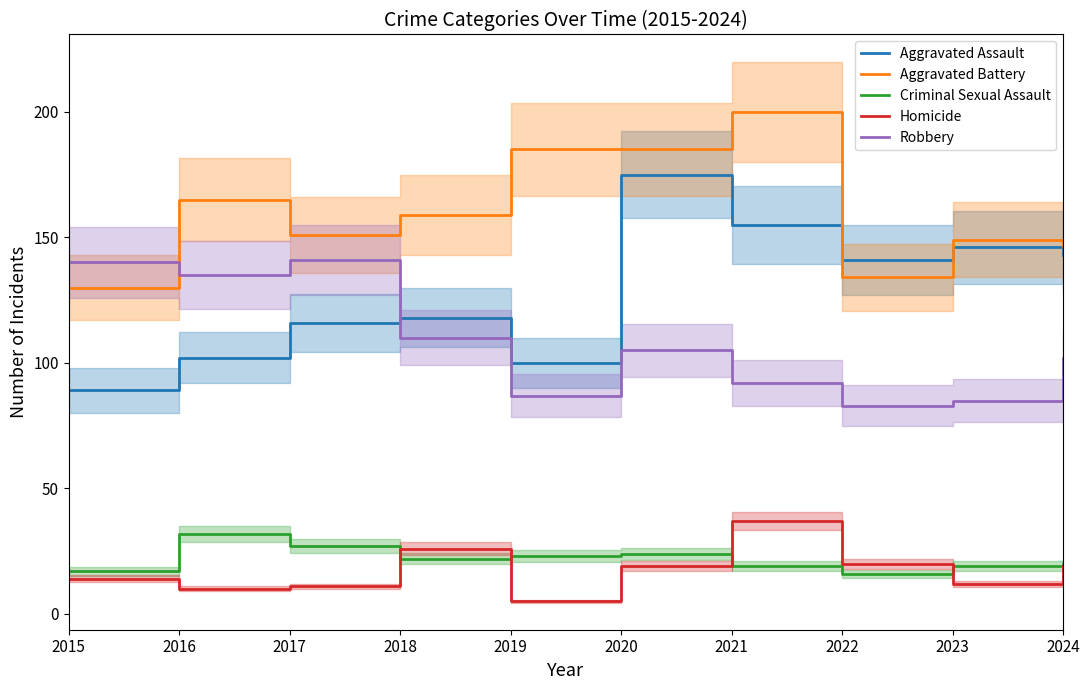

In Robbery, how many points are higher than both neighbors (excluding endpoints)?

2